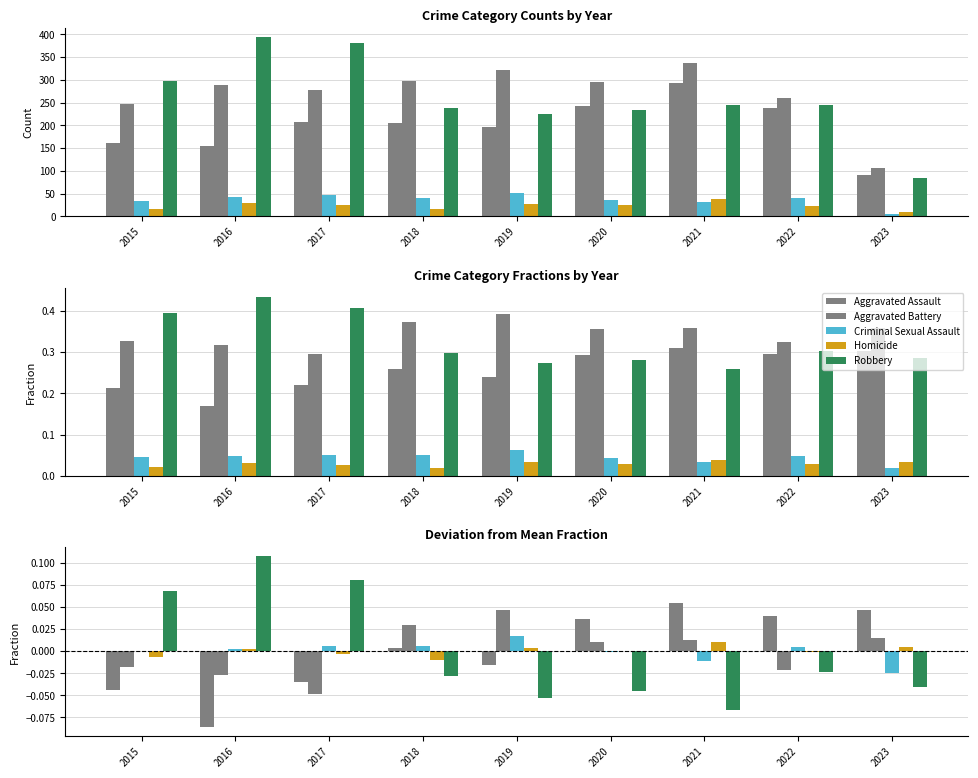

The Criminal Sexual Assault series shows 0.0 at 2017. True or false?

True